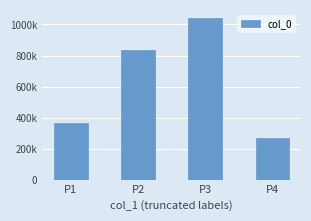

What is the sum of the values at P3 and P4?

1308507